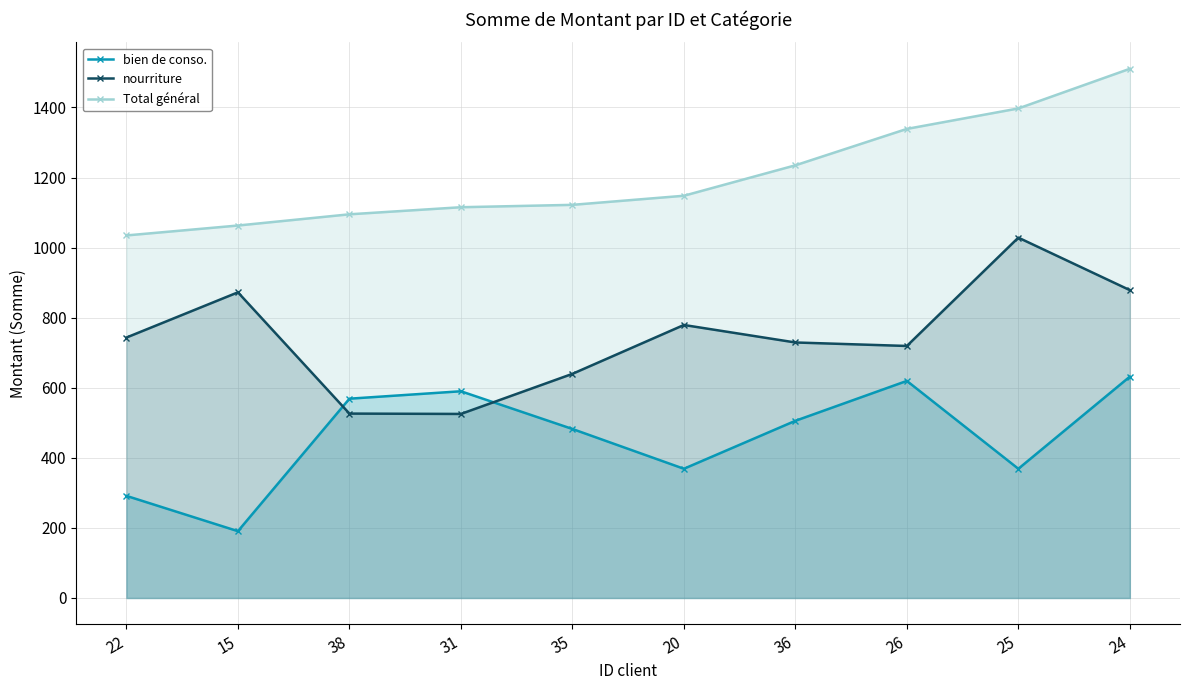

At which label does nourriture reach its peak?

25